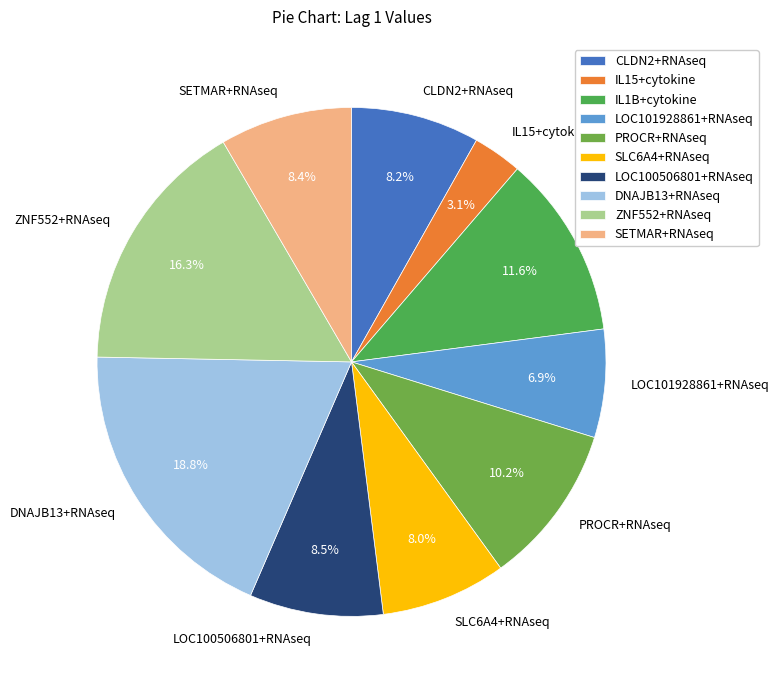

Is LOC100506801+RNAseq the majority of the pie?

No